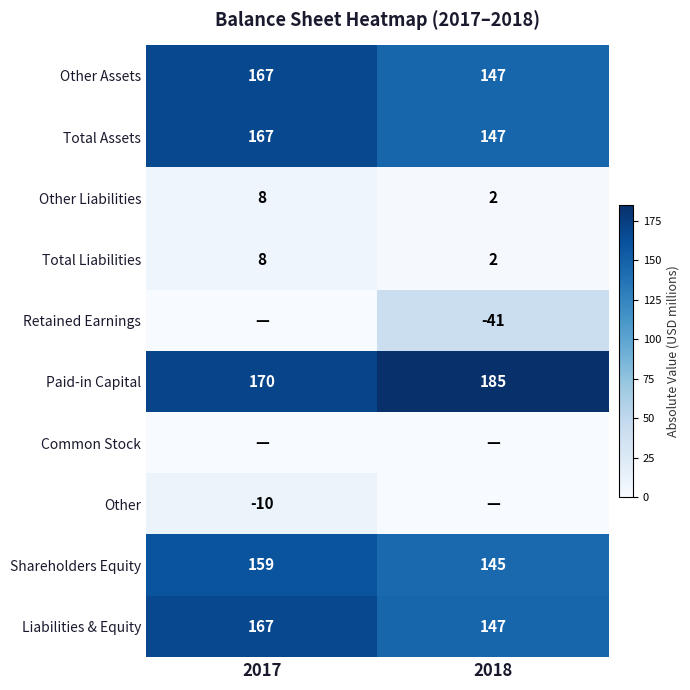

How many data points does each series have?

2